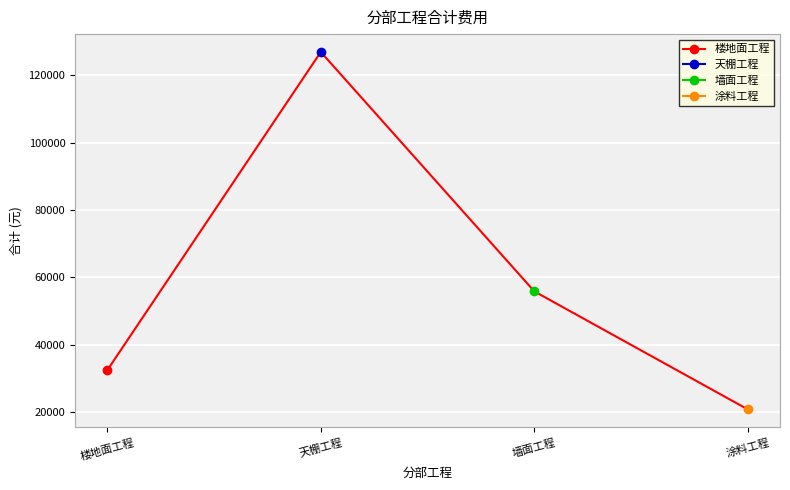

How many values are between 32424 and 126960?

3